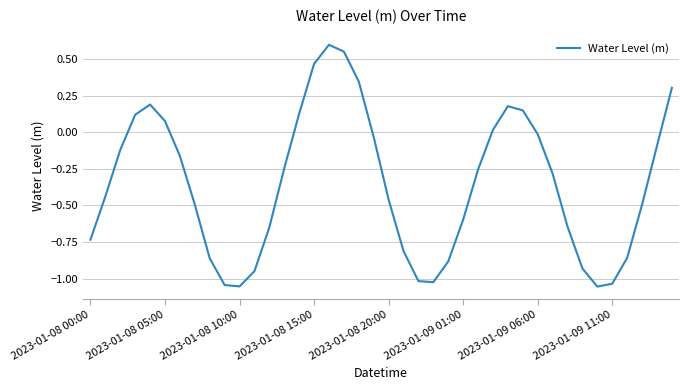

What is the difference between the maximum and minimum values?

1.7